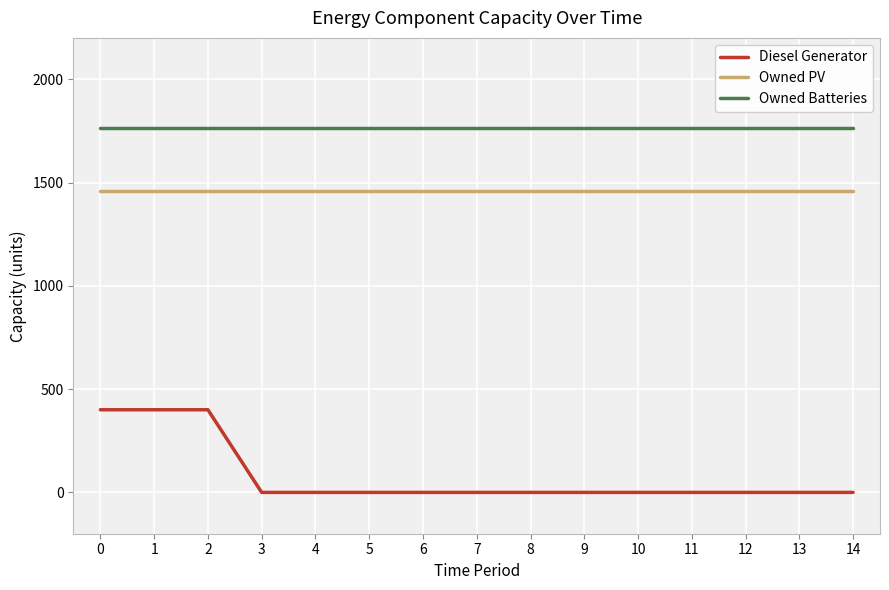

Which series has the largest total across all categories?

Owned Batteries